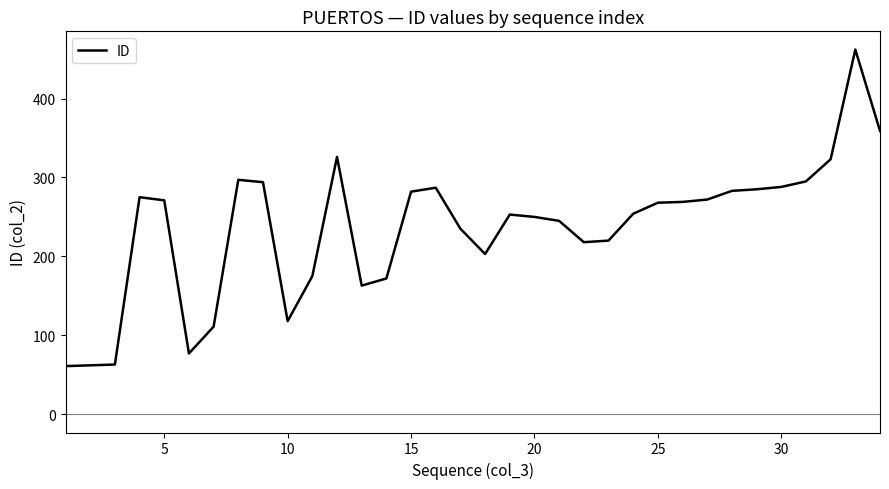

What is the maximum value shown in the chart?

462